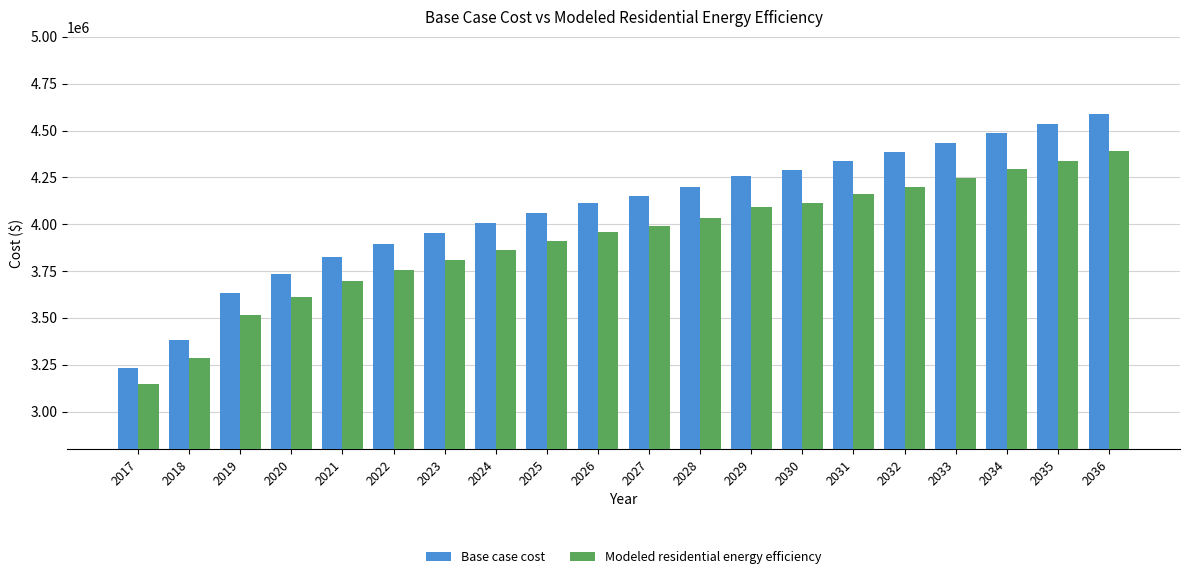

What is the value of the Base case cost bar at the 17th from the left?

4433707.1